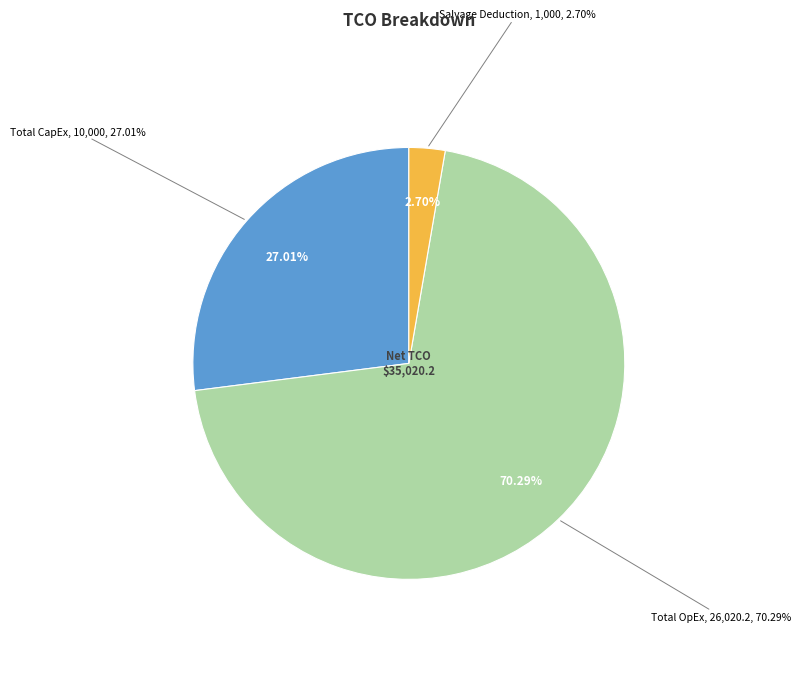

Is it true that Total CapEx (總資本支出) is 27% of the pie?

True